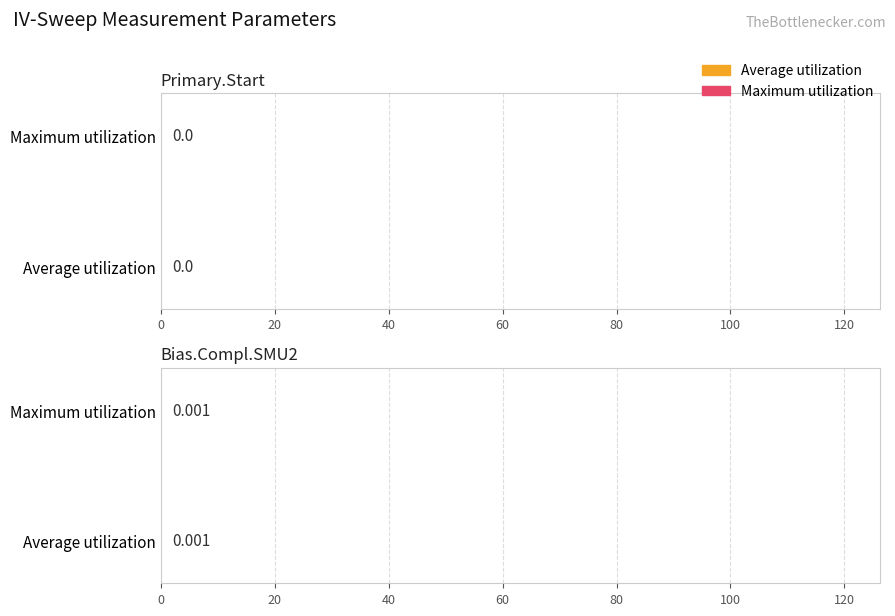

How many bars are there in each group?

2